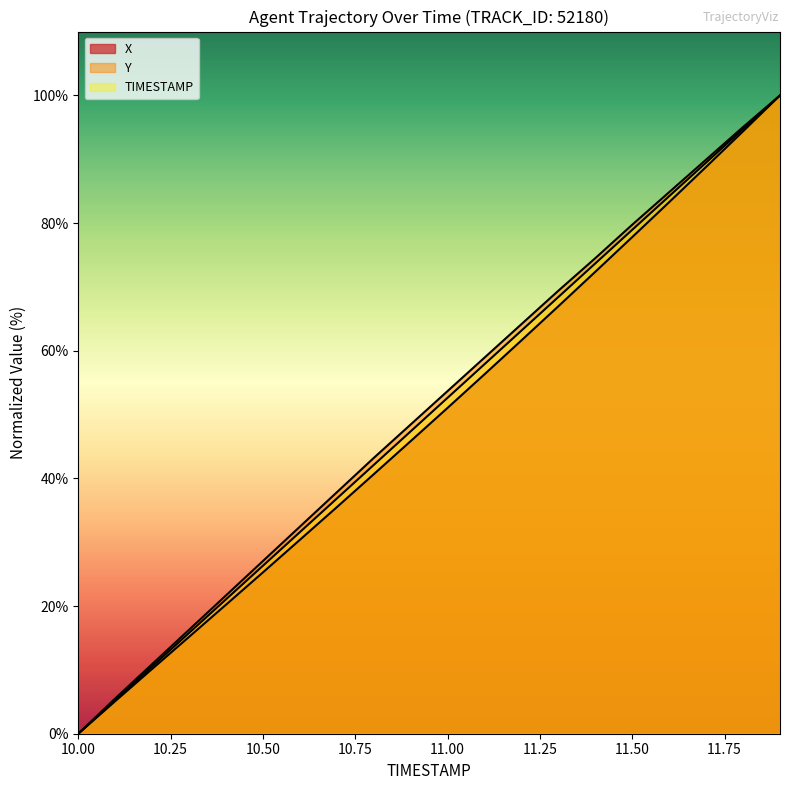

At 11.9, list the series in order from largest to smallest.

X, Y, TIMESTAMP